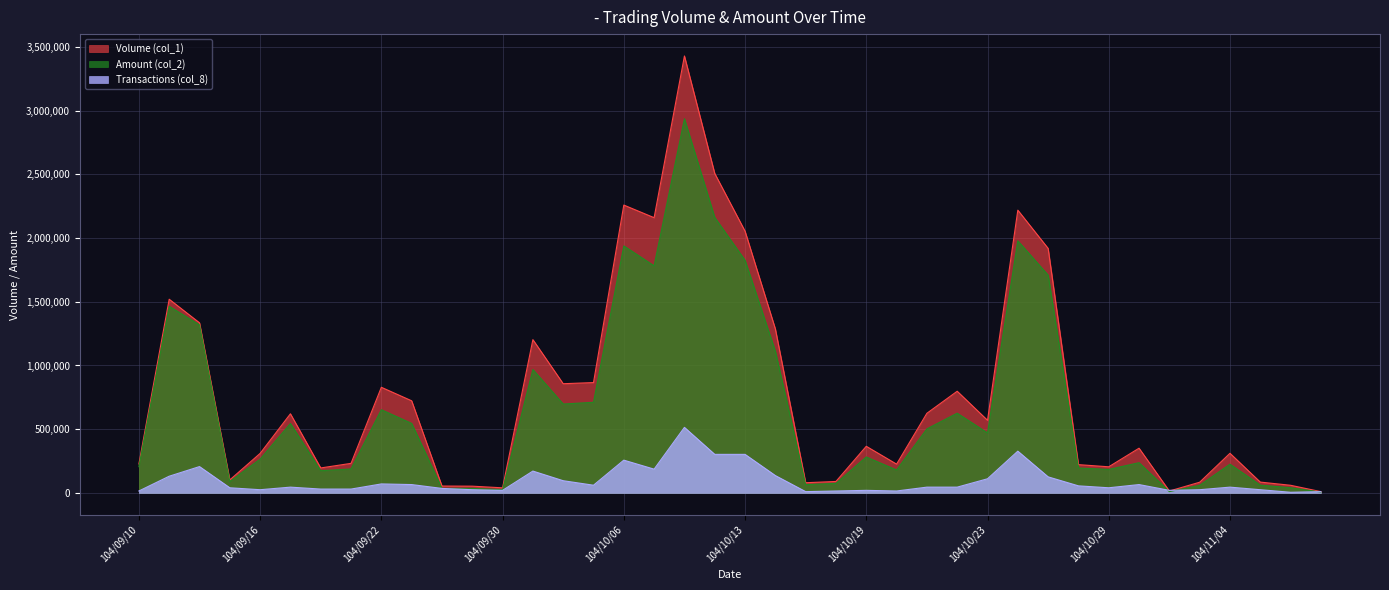

Where does the Amount (col_2) series first go above 282160?

104/09/11